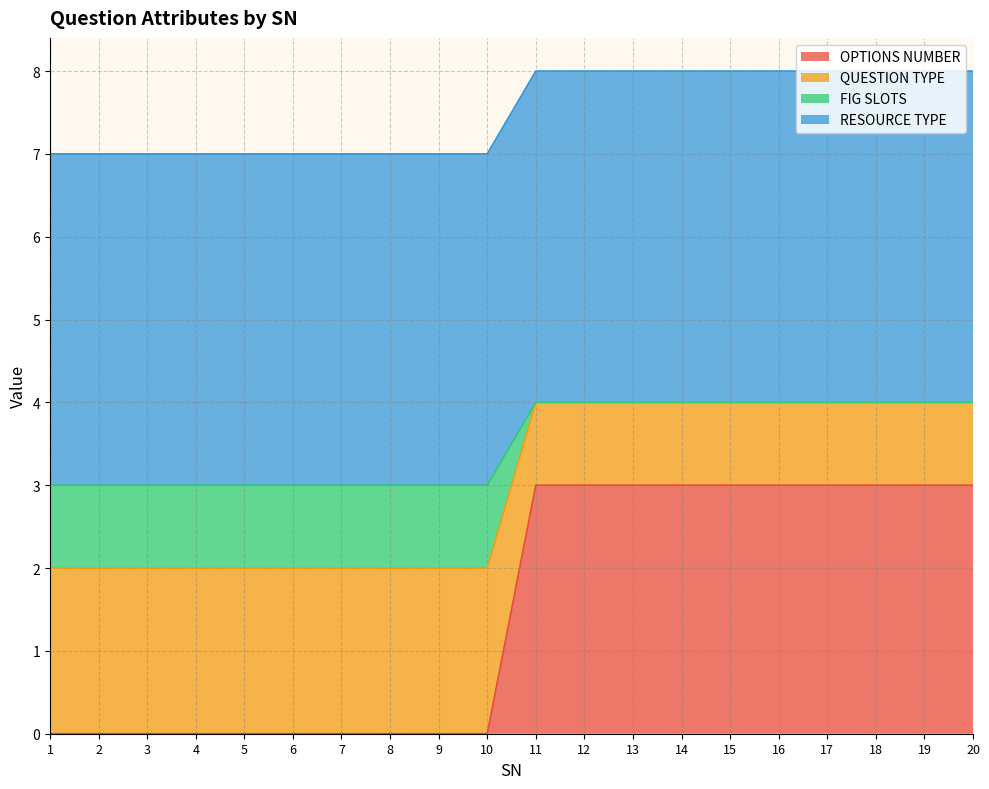

Which category has the highest value in the OPTIONS NUMBER series?

11